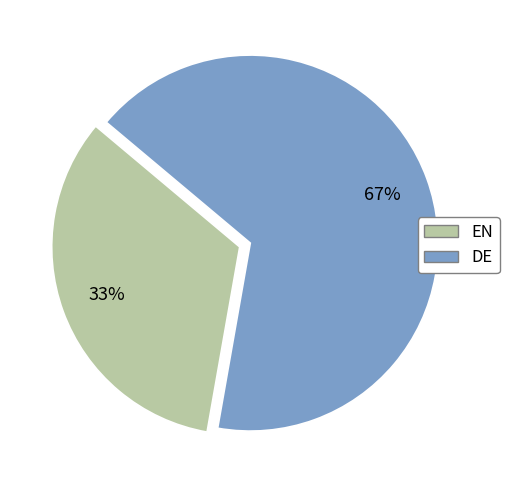

Which slice is the largest?

DE